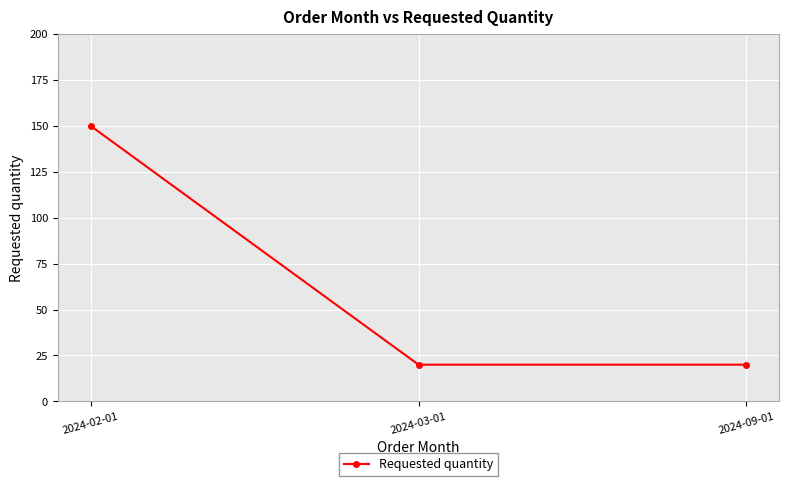

The value at 2024-02-01 is 85. True or false?

False